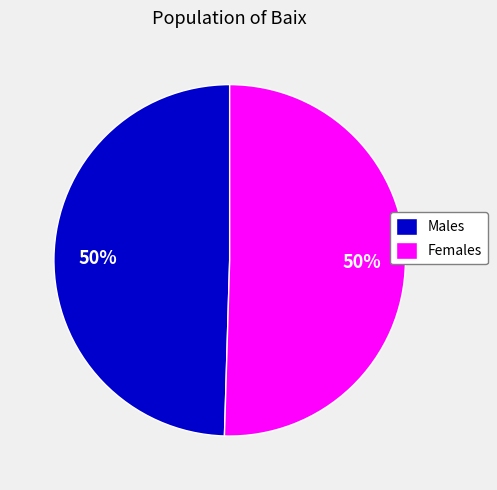

What percentage is the Females slice, to the nearest percent?

50%